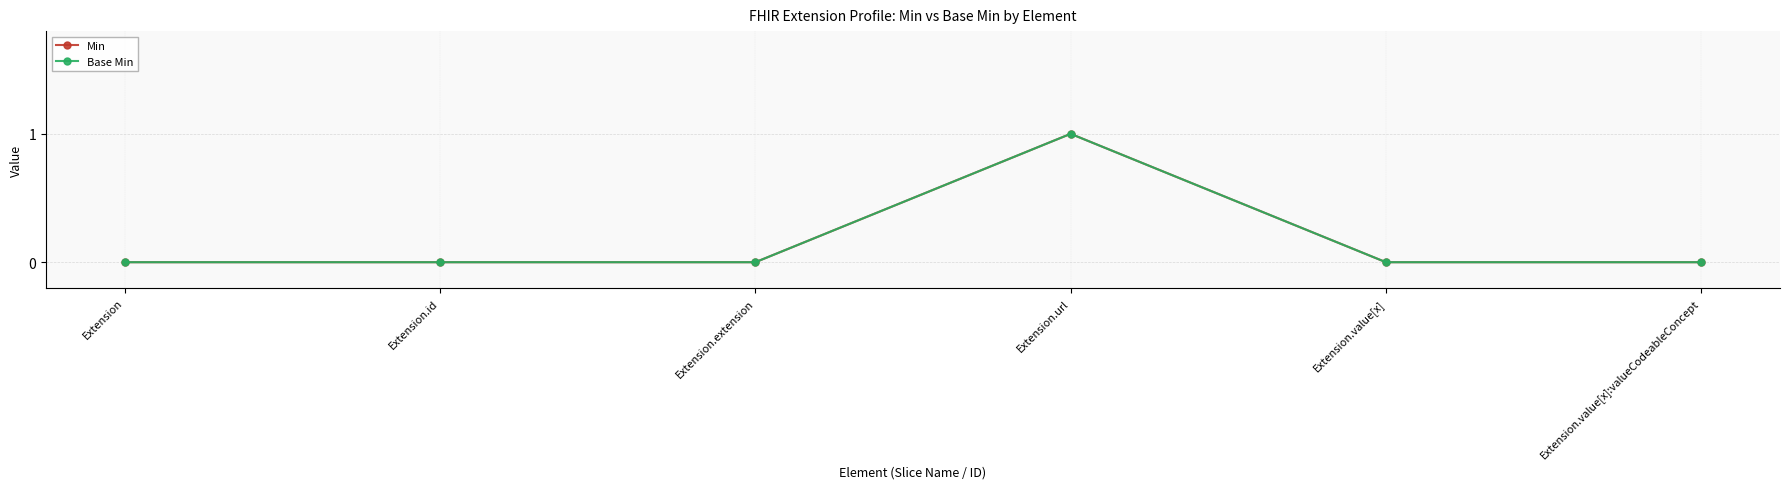

Reading left to right, extract all data points from this chart.

Min: 0	0	0	1	0	0
Base Min: 0	0	0	1	0	0